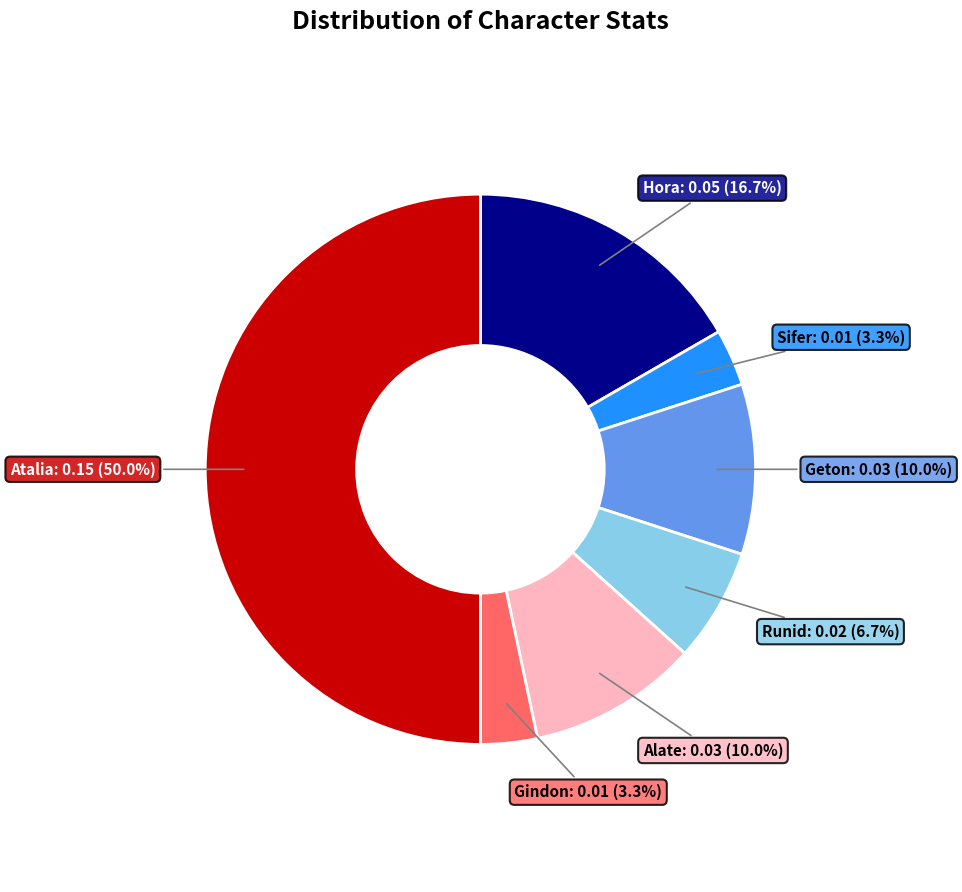

Which has a higher value, Hora or Gindon?

Hora